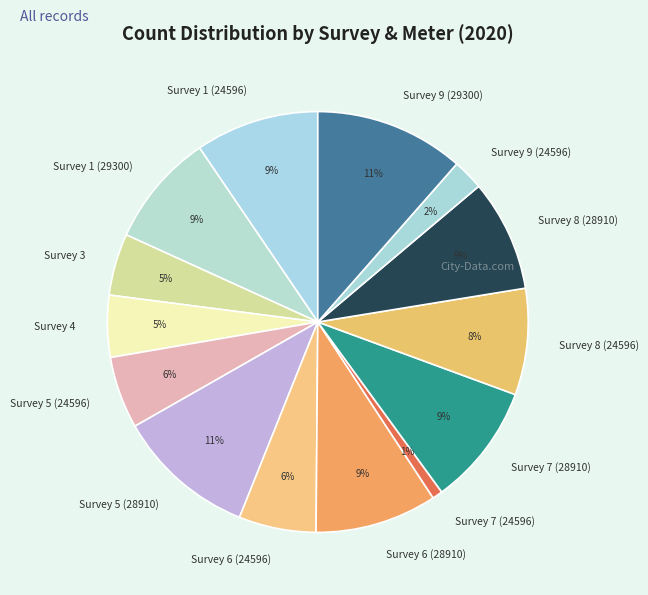

Approximately how many times larger is the value at Survey 8 (24596) compared to Survey 6 (28910)?

0.9